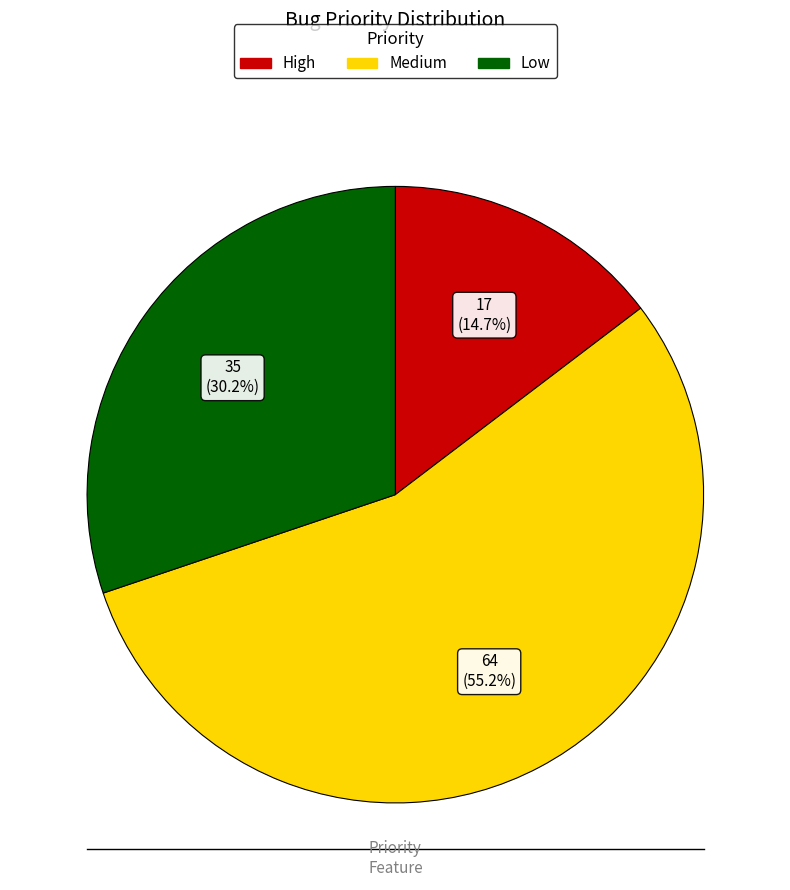

What is the largest slice in the pie chart?

Medium